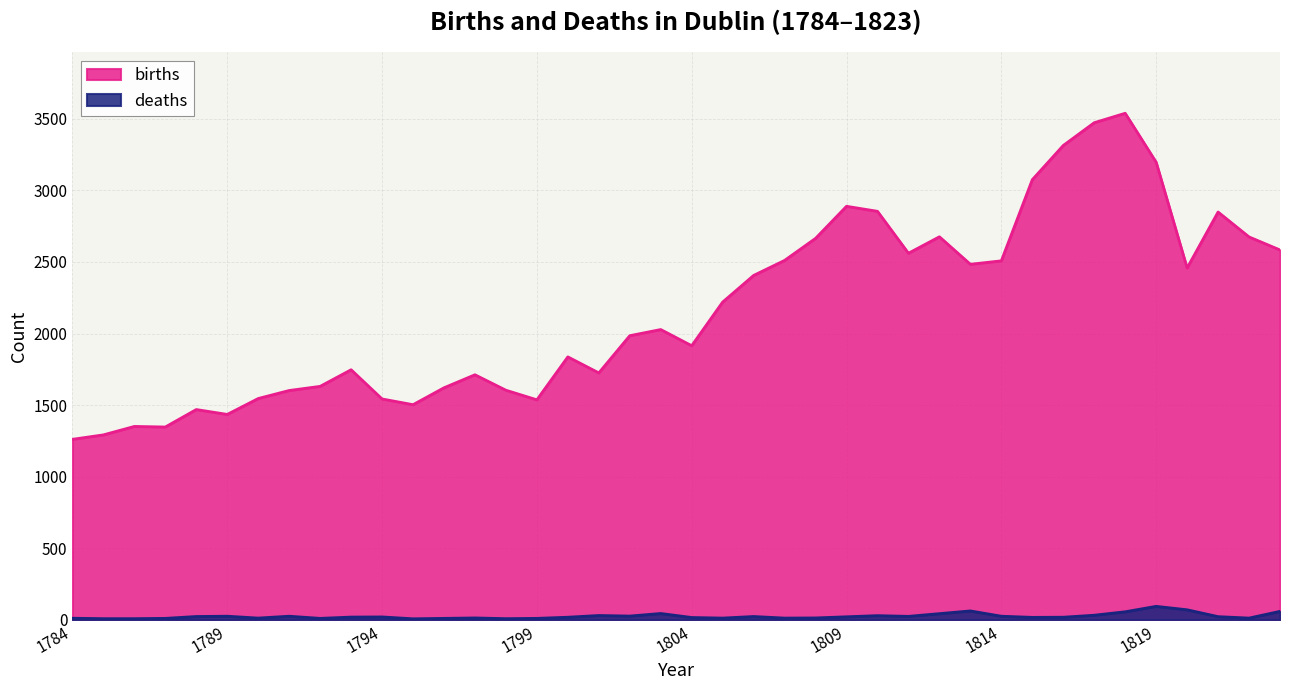

Reading left to right, what are all the values shown in this chart?

births: 1784=1261	1785=1292	1786=1351	1787=1347	1788=1469	1789=1435	1790=1546	1791=1602	1792=1631	1793=1747	1794=1543	1795=1503	1796=1621	1797=1712	1798=1604	1799=1537	1800=1837	1801=1725	1802=1985	1803=2028	1804=1915	1805=2220	1806=2406	1807=2511	1808=2665	1809=2889	1810=2854	1811=2561	1812=2676	1813=2484	1814=2508	1815=3075	1816=3314	1817=3473	1818=3539	1819=3197	1820=2458	1821=2849	1822=2675	1823=2584
deaths: 1784=11	1785=8	1786=8	1787=10	1788=23	1789=25	1790=12	1791=25	1792=10	1793=19	1794=20	1795=7	1796=10	1797=13	1798=8	1799=10	1800=18	1801=30	1802=26	1803=44	1804=16	1805=12	1806=23	1807=12	1808=13	1809=21	1810=29	1811=24	1812=43	1813=62	1814=25	1815=17	1816=18	1817=32	1818=56	1819=94	1820=70	1821=22	1822=12	1823=59